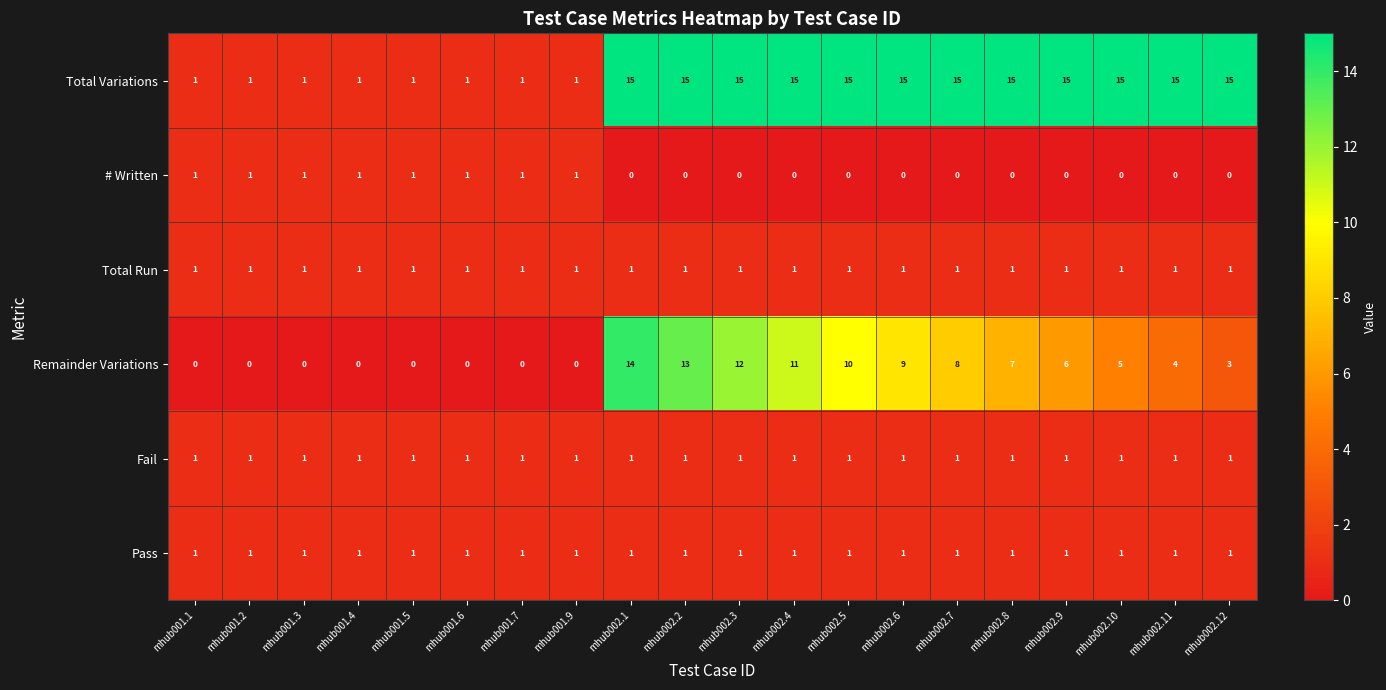

The value of Remainder Variations at mhub002.10 is 5. True or false?

True